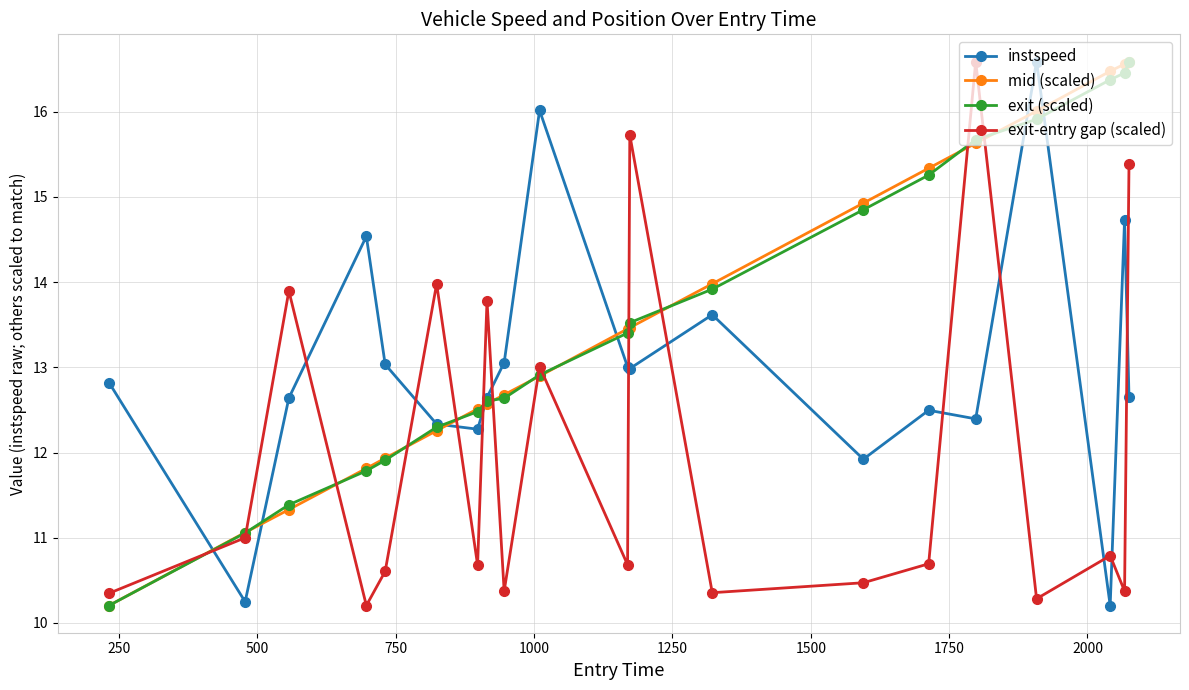

What is the sum of all exit-entry gap (scaled) values?

239.2